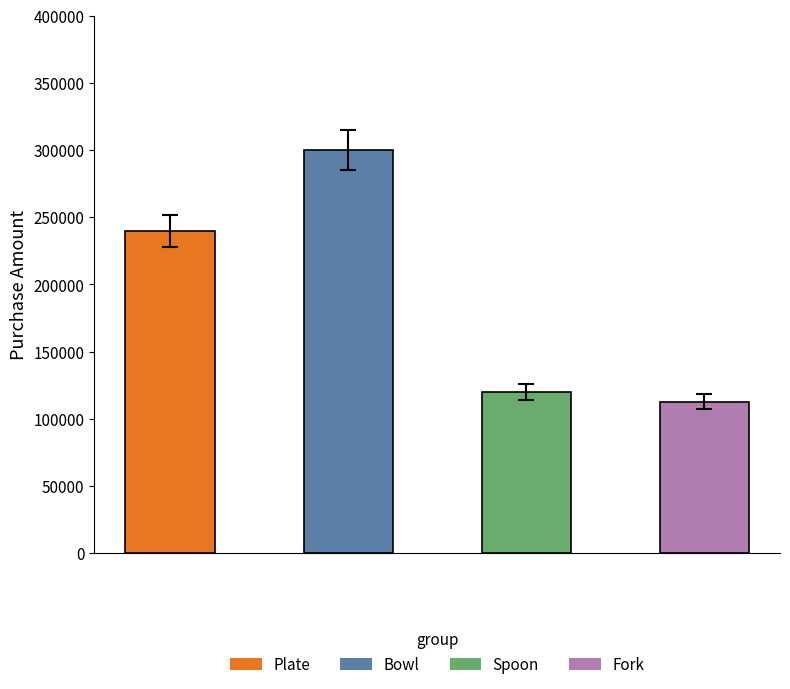

What is the value of the 3rd bar from the left?

120000